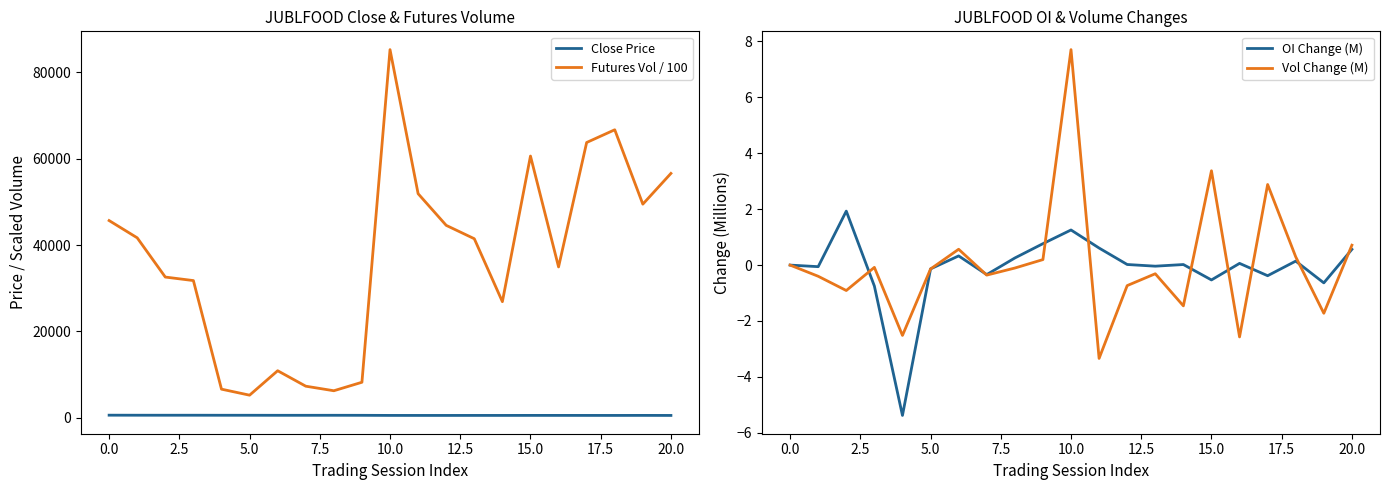

How many lines are shown in the chart?

4